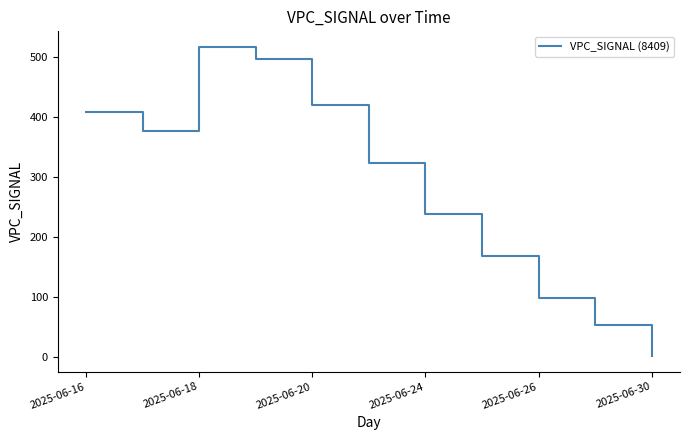

What is the difference between the maximum and minimum values?

515.5